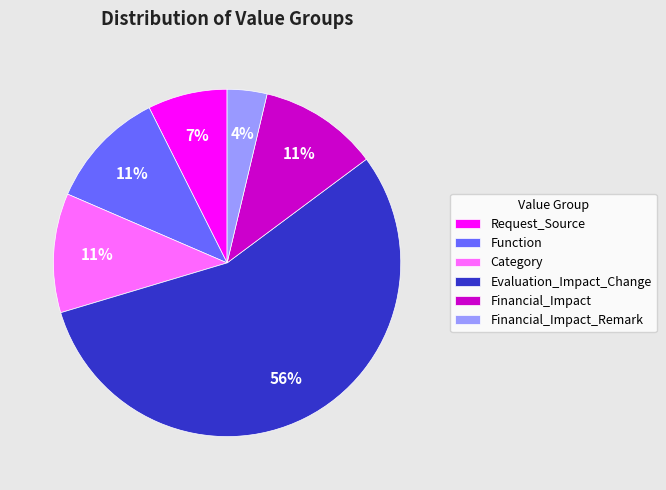

Is Evaluation_Impact_Change the majority of the pie?

Yes